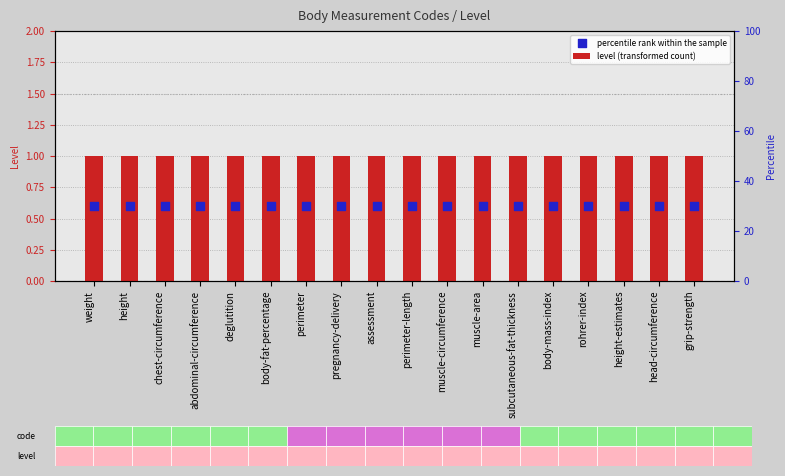

Which series contains the highest Y value?

level (transformed count)